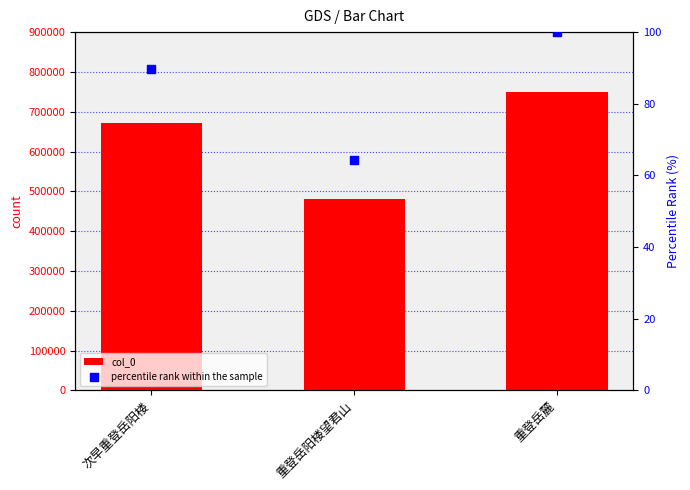

Which series reaches the maximum Y coordinate?

col_0